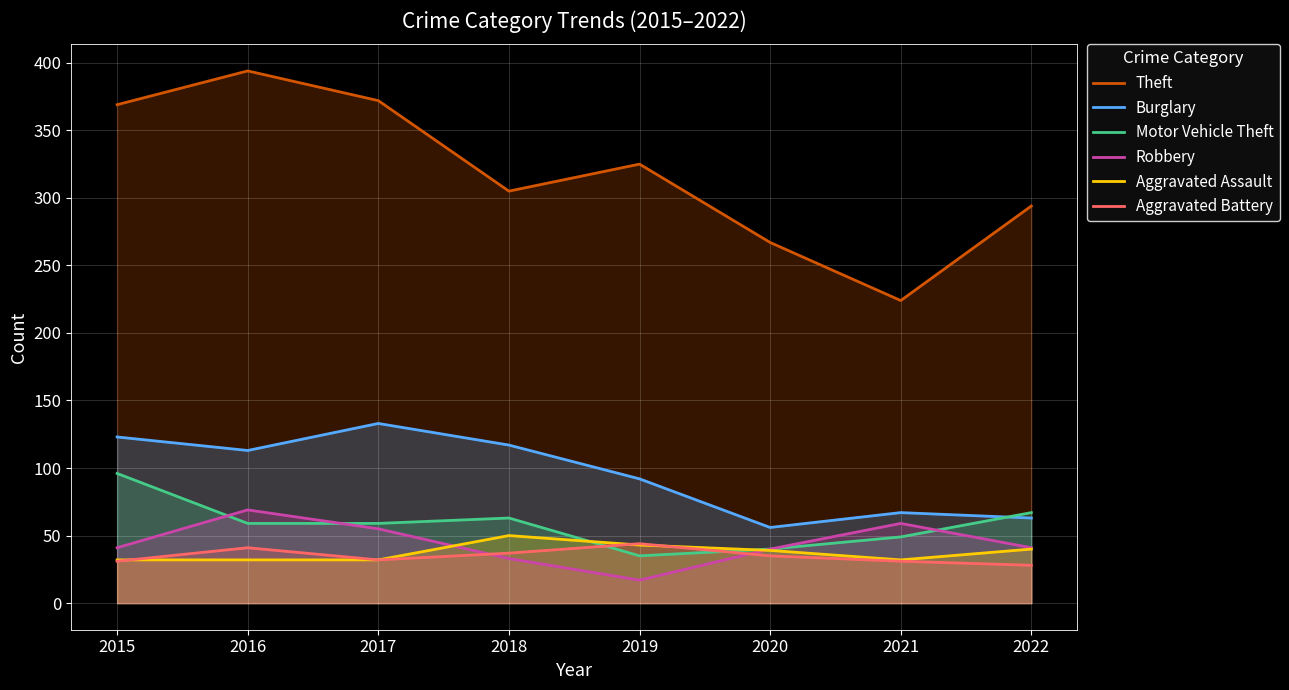

What is the approximate value of Robbery at 2020?

40